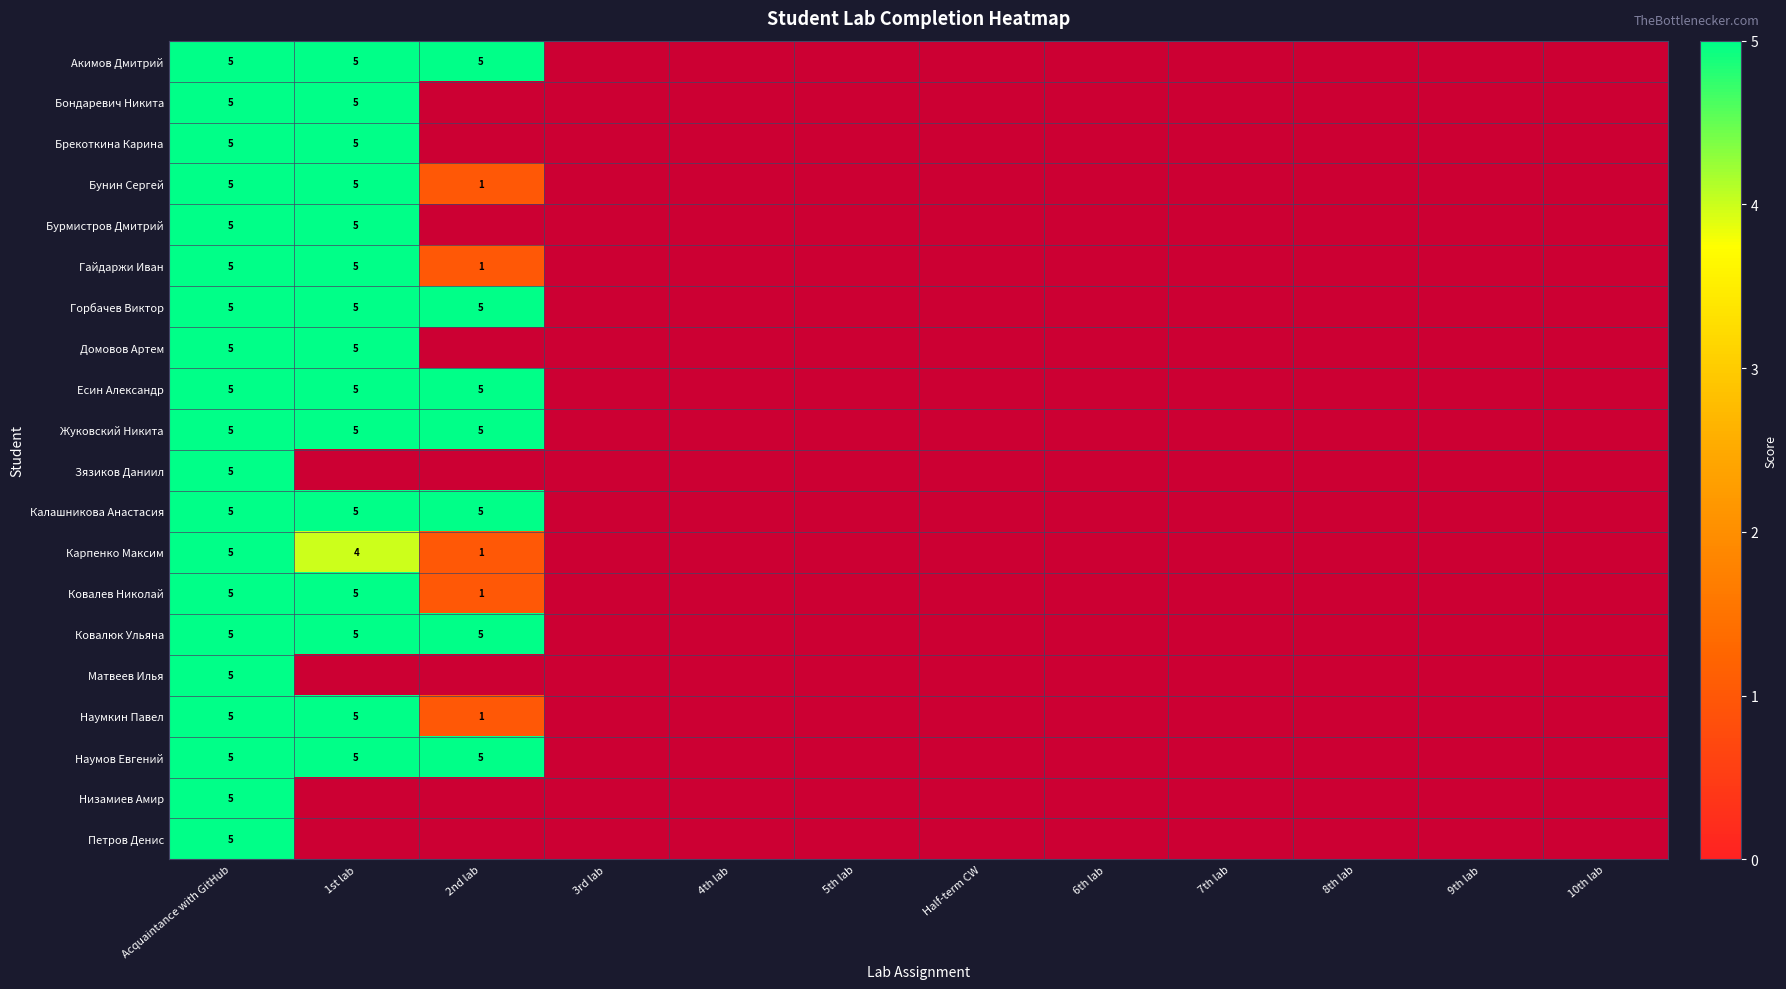

What is the total value across all series at Acquaintance with GitHub?

100